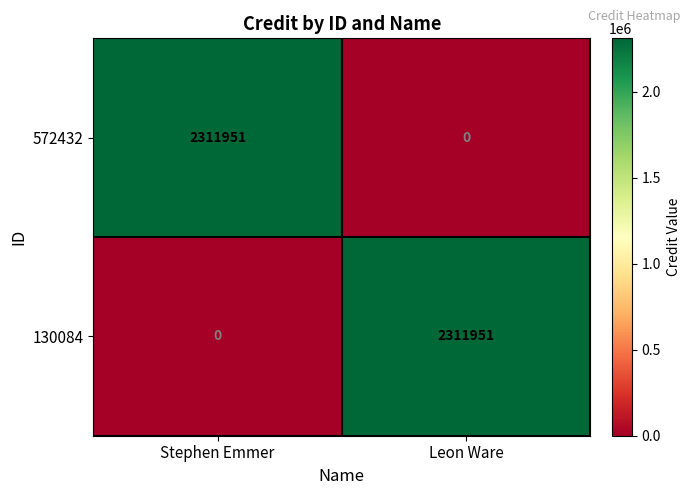

The 572432 series shows 2311951 at Stephen Emmer. True or false?

True